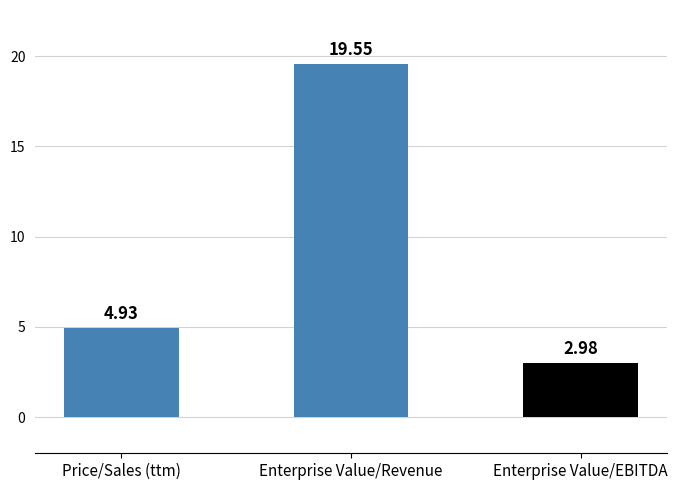

What position from the left is Enterprise Value/EBITDA?

3